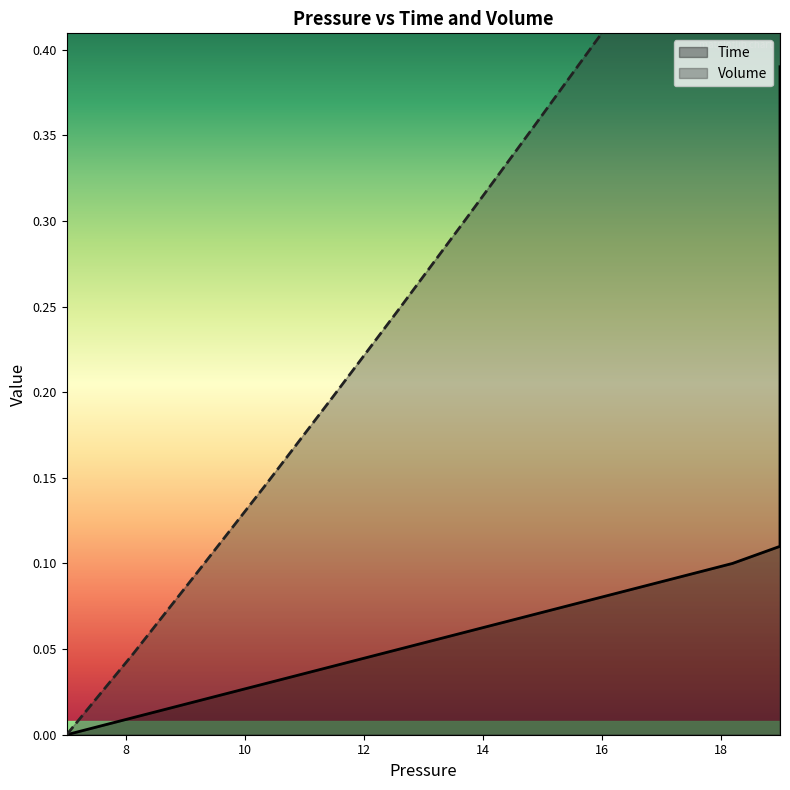

The Volume series shows 0.2 at 18. True or false?

False